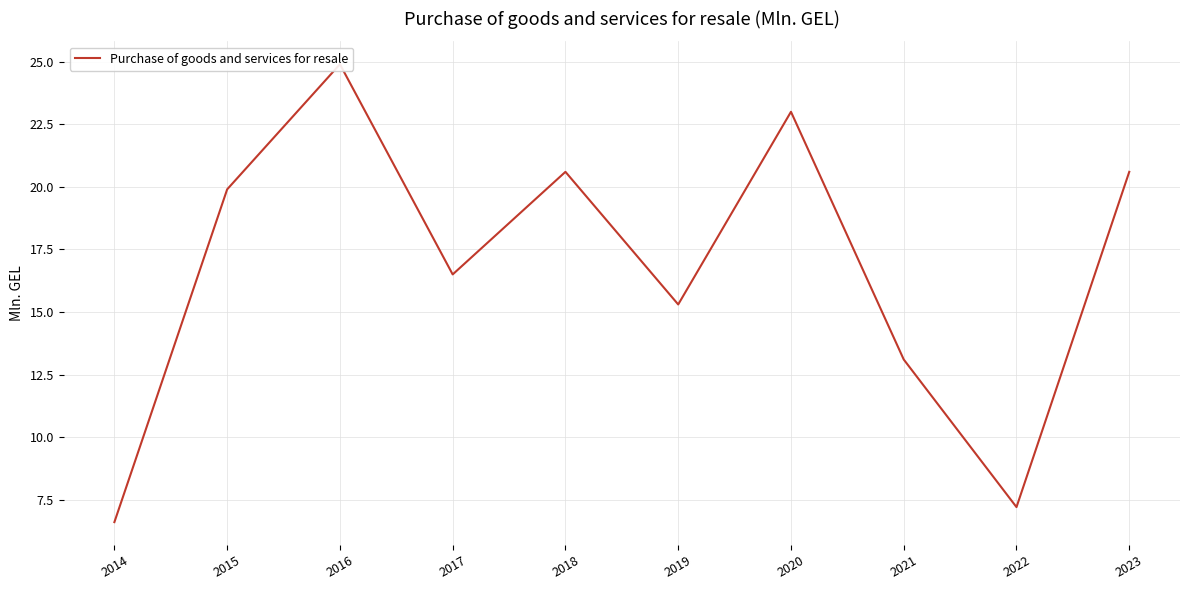

What is the change in value from 2015 to 2017?

-3.4